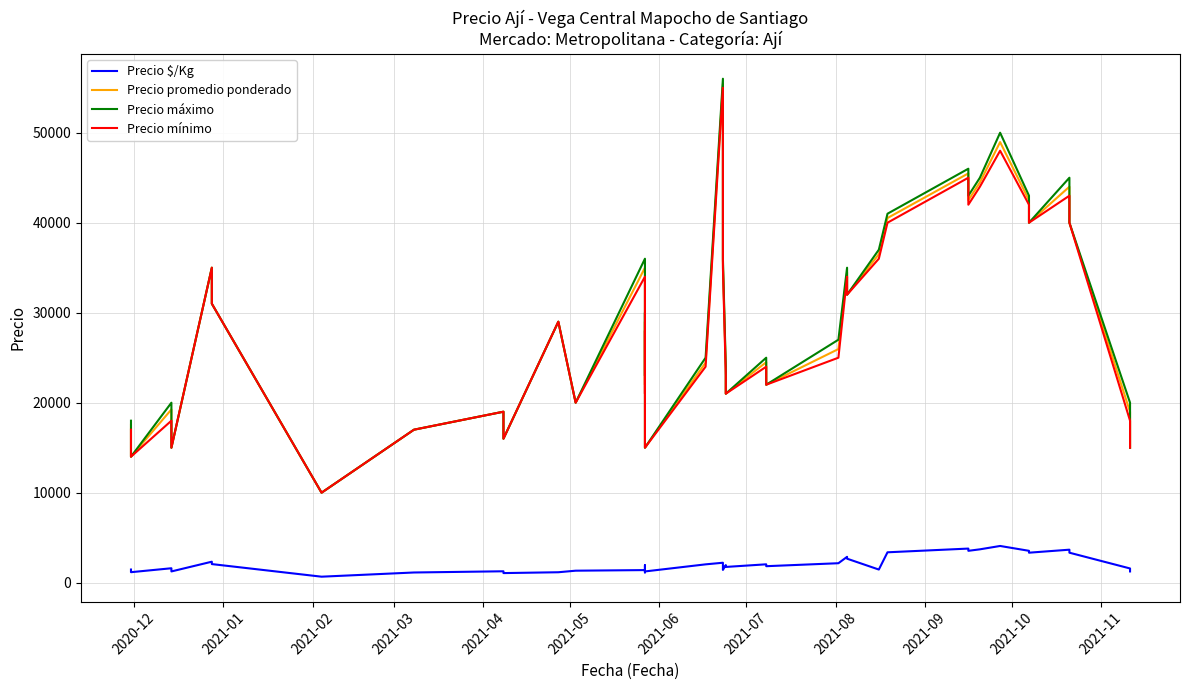

How many lines are shown in the chart?

4